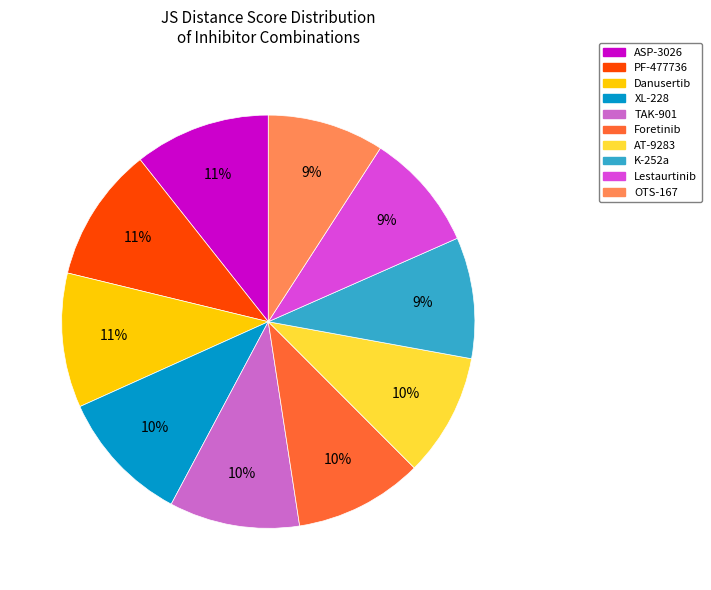

Count the number of slices in the pie.

10